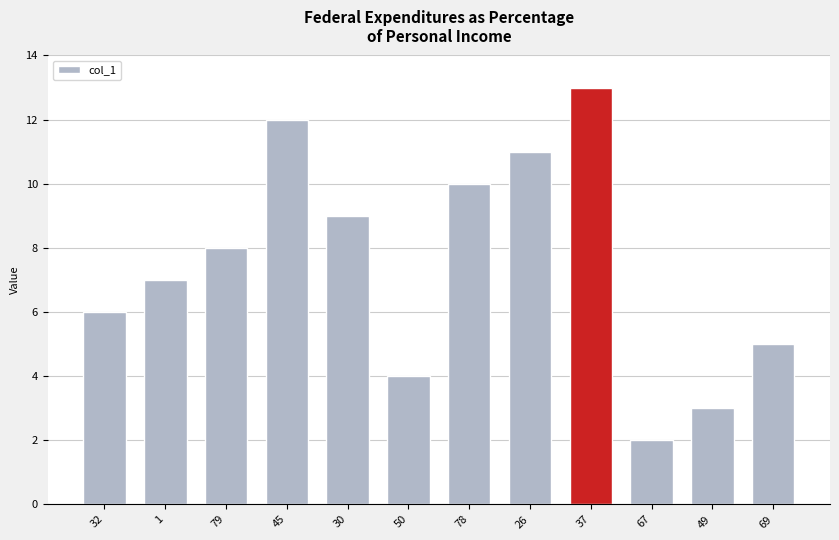

What position from the left is 69?

12